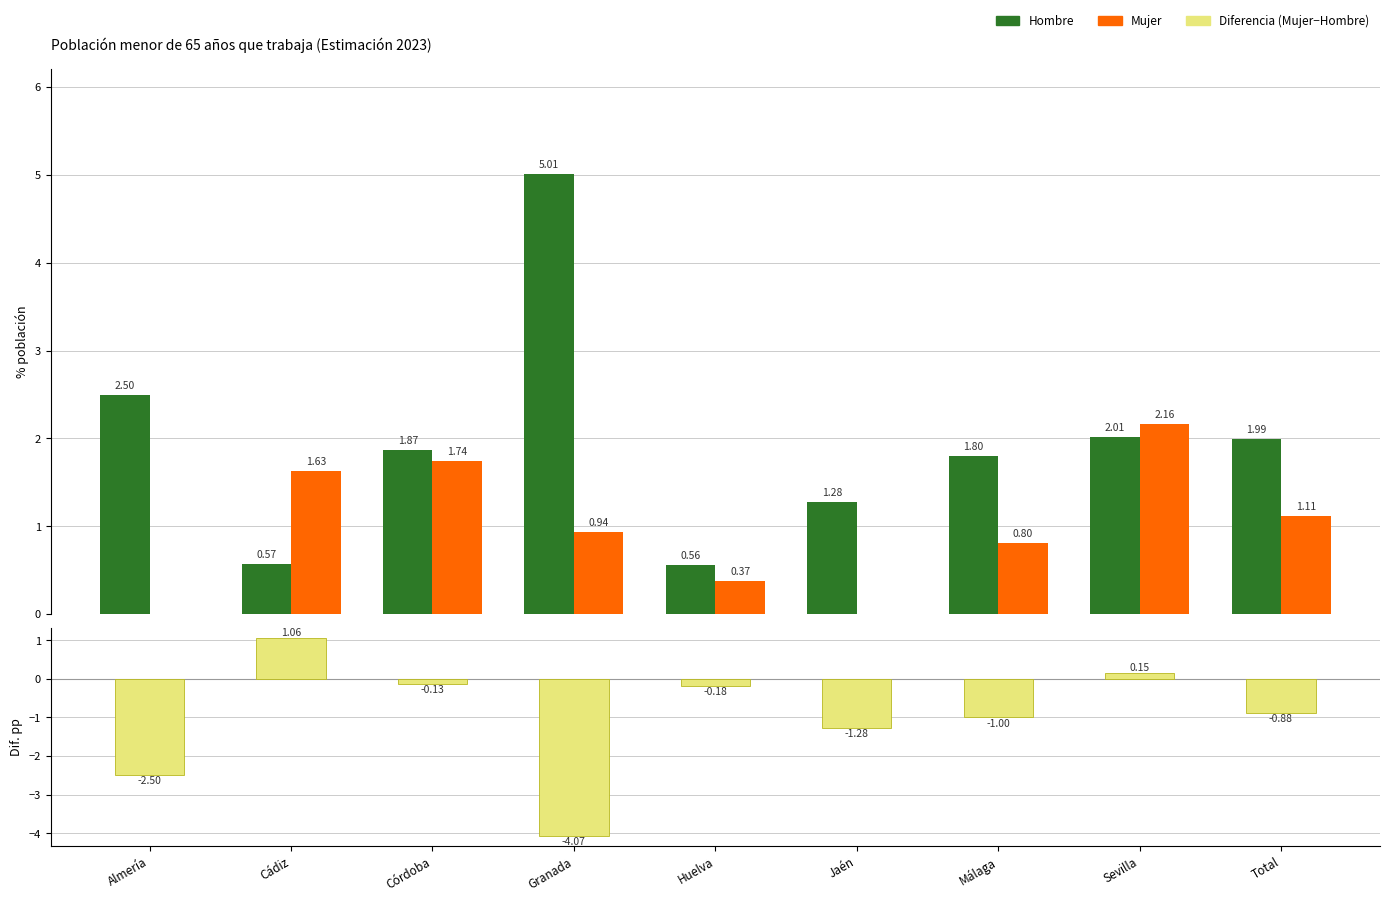

Rank the series by their maximum value, from lowest to highest.

Diferencia, Mujer, Hombre